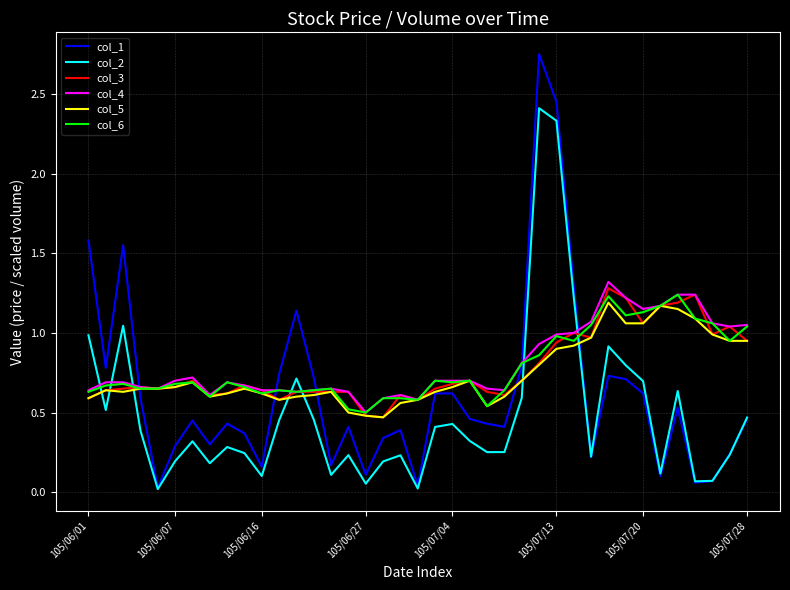

What is the maximum value for col_3?

1.3